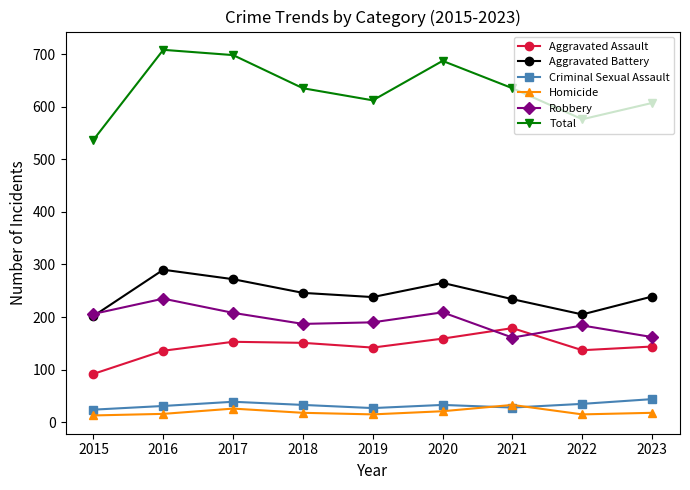

True or false: Total has more than 1 interior local peaks.

True